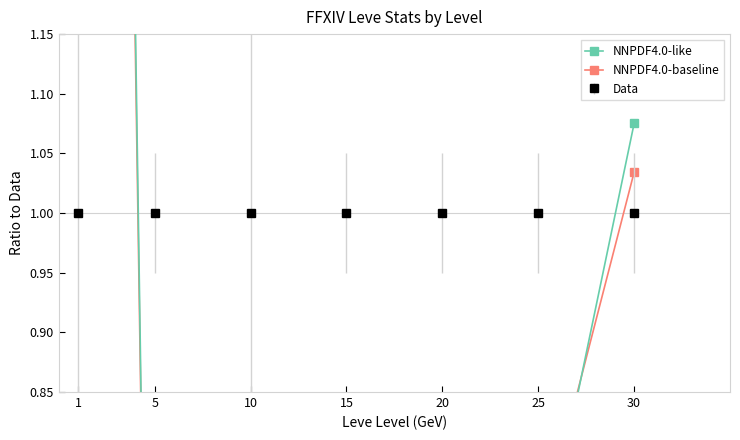

List the series in order of their overall mean, lowest first.

NNPDF4.0-baseline, NNPDF4.0-like